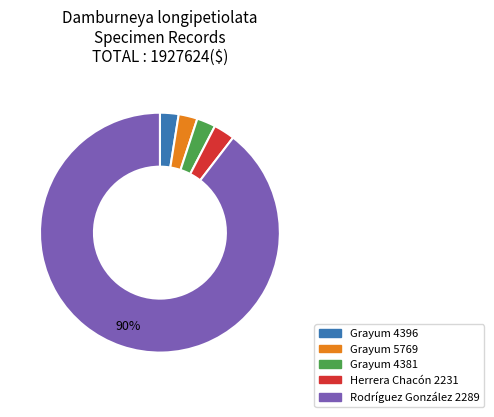

Which has a higher value, Rodríguez González 2289 or Herrera Chacón 2231?

Rodríguez González 2289